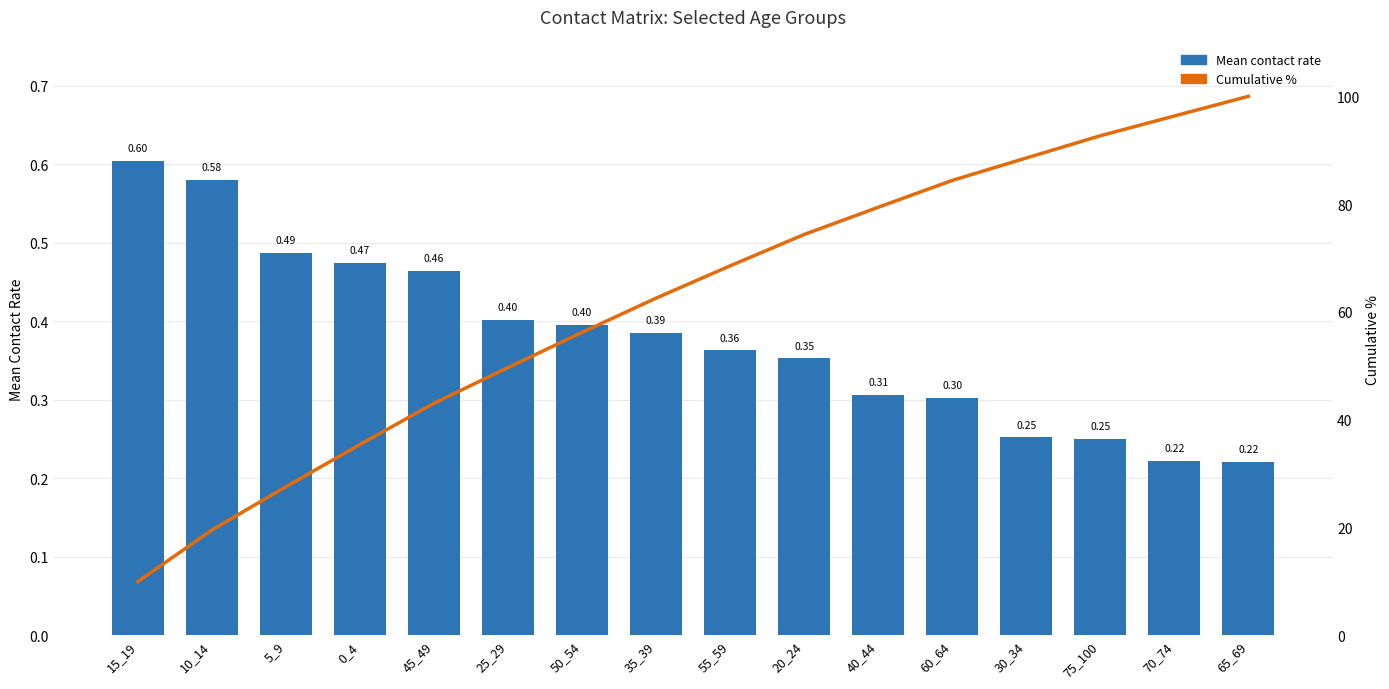

What is the value of the Mean contact rate bar at the 12th from the left?

0.3